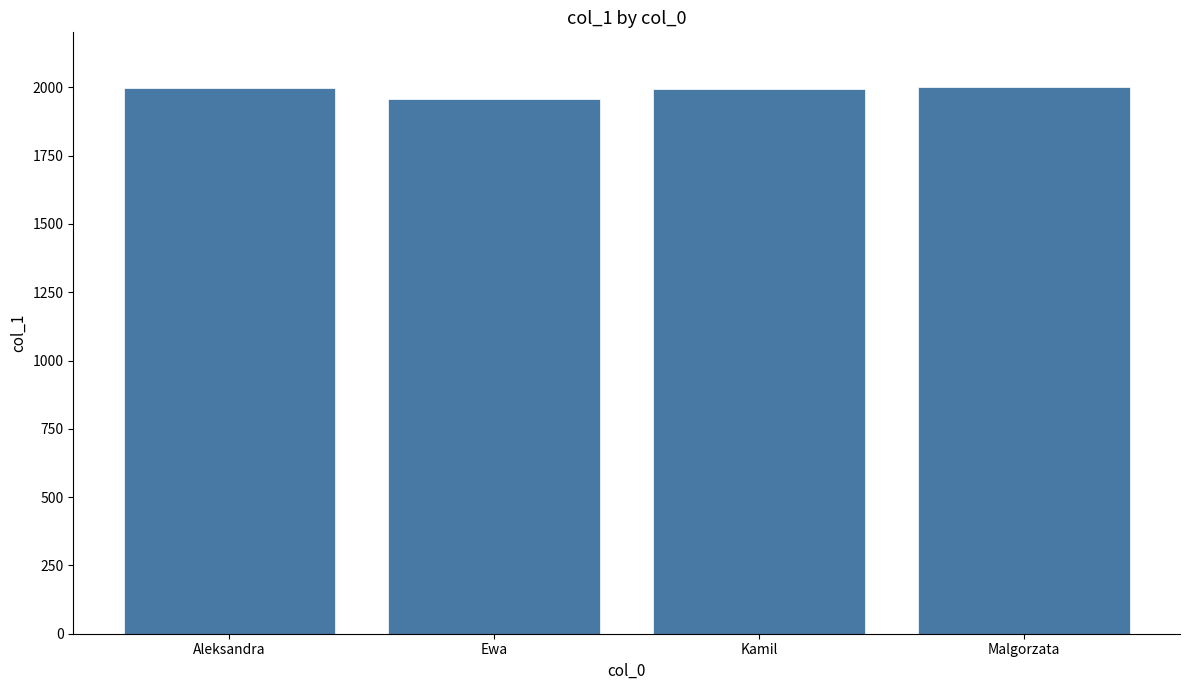

How many categories are shown in the chart?

4